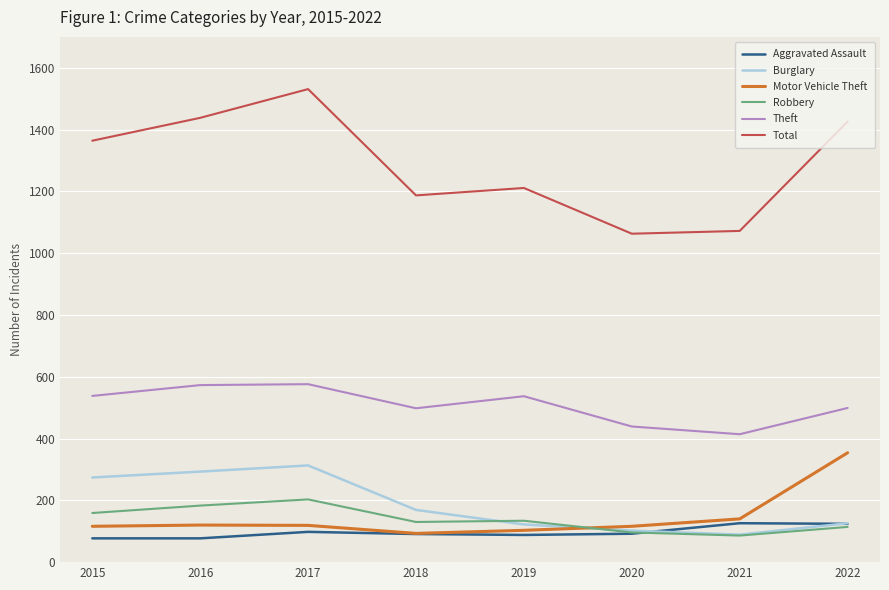

Which label corresponds to the largest value in the chart?

2017